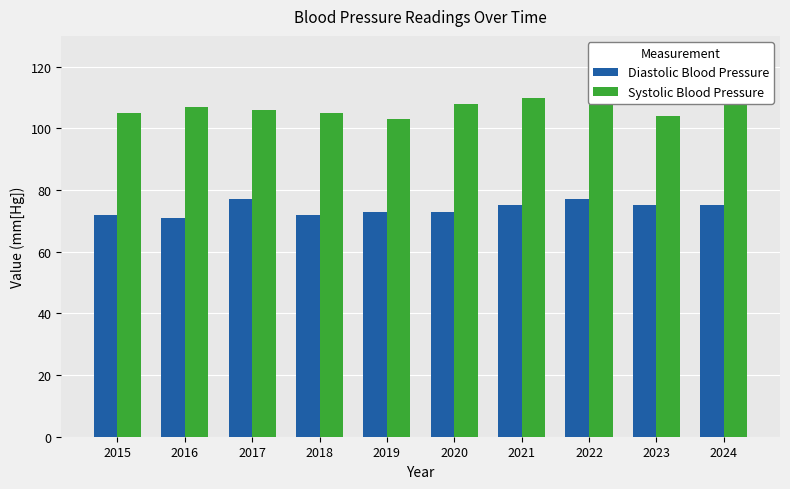

What is the minimum value for Diastolic Blood Pressure?

71